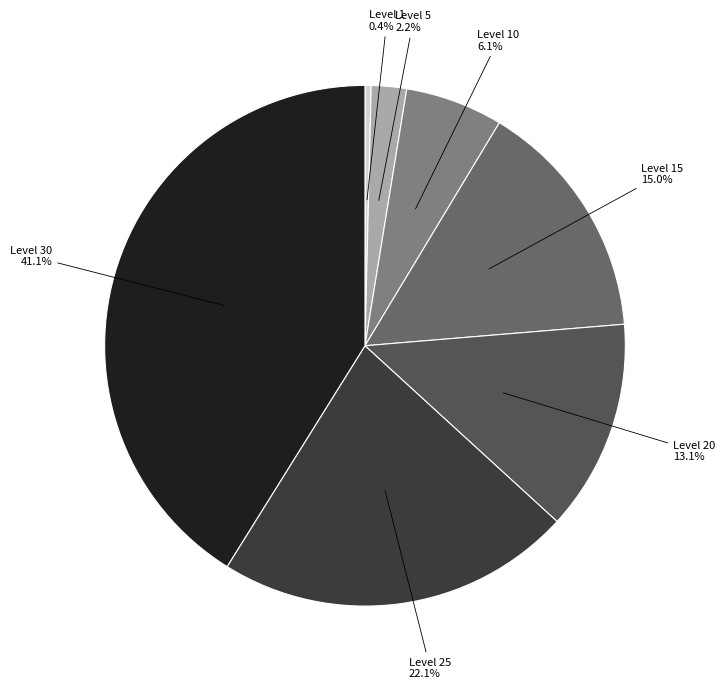

Is Level 15 the majority of the pie?

No